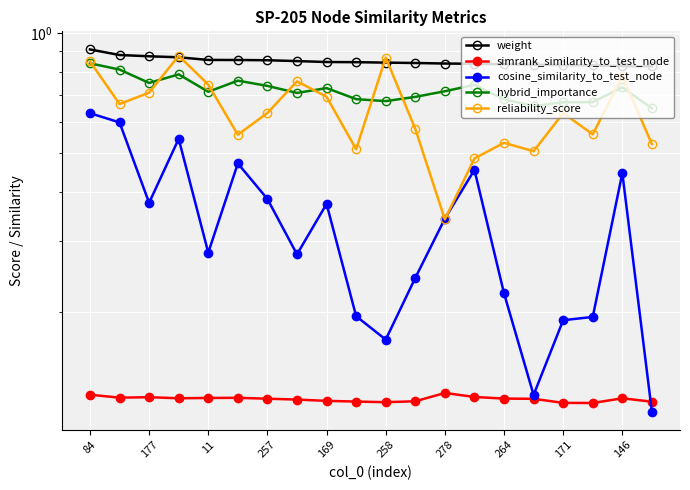

What is the average value of the reliability_score series?

0.6